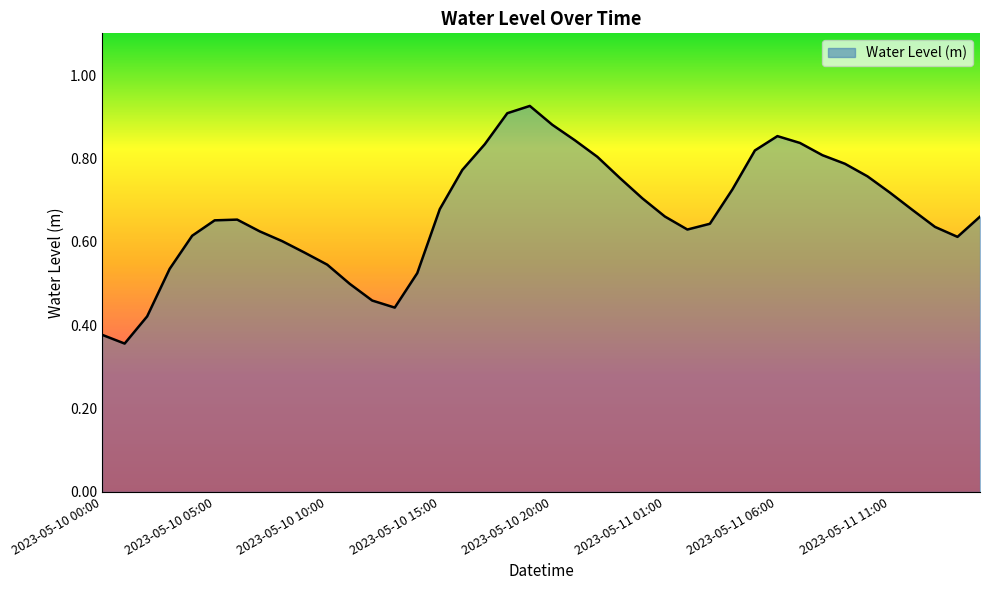

What is the difference between the maximum and minimum values?

0.6